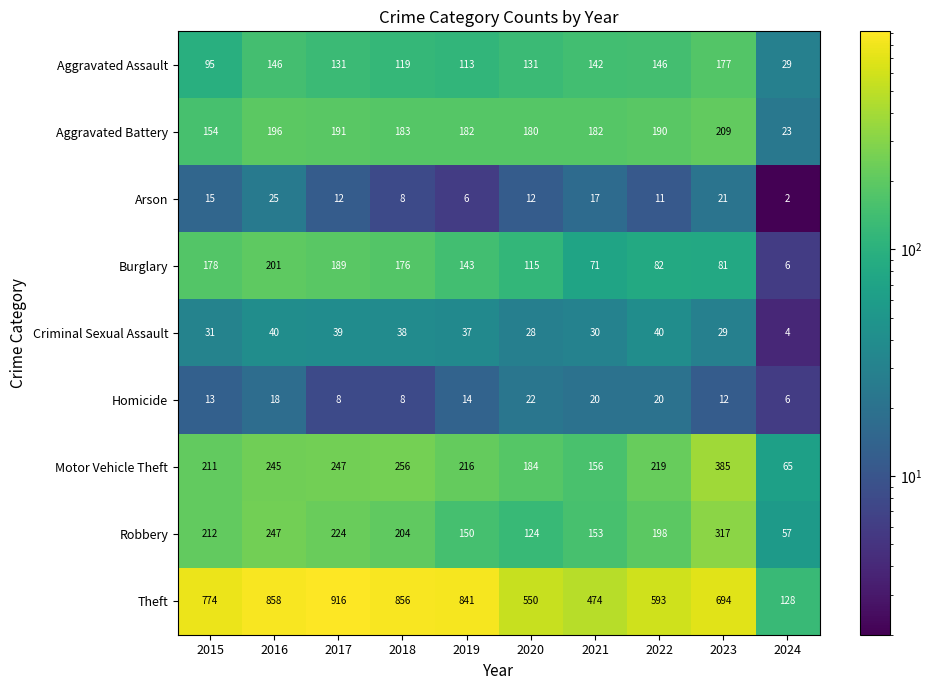

The Criminal Sexual Assault series shows 57 at 2017. True or false?

False